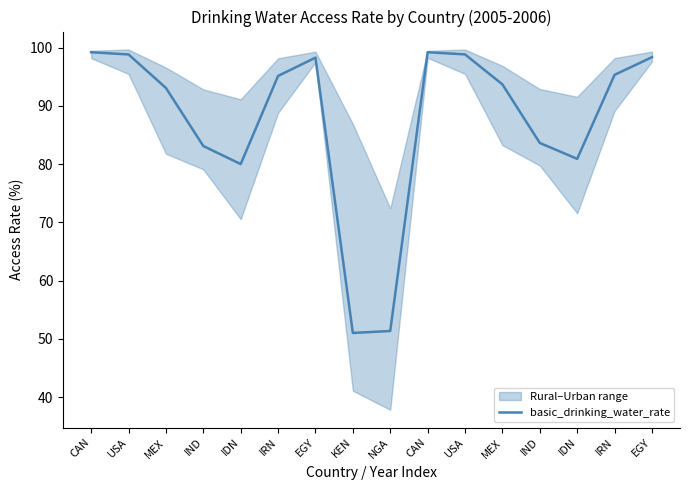

What is the label of the 1st point from the left?

CAN